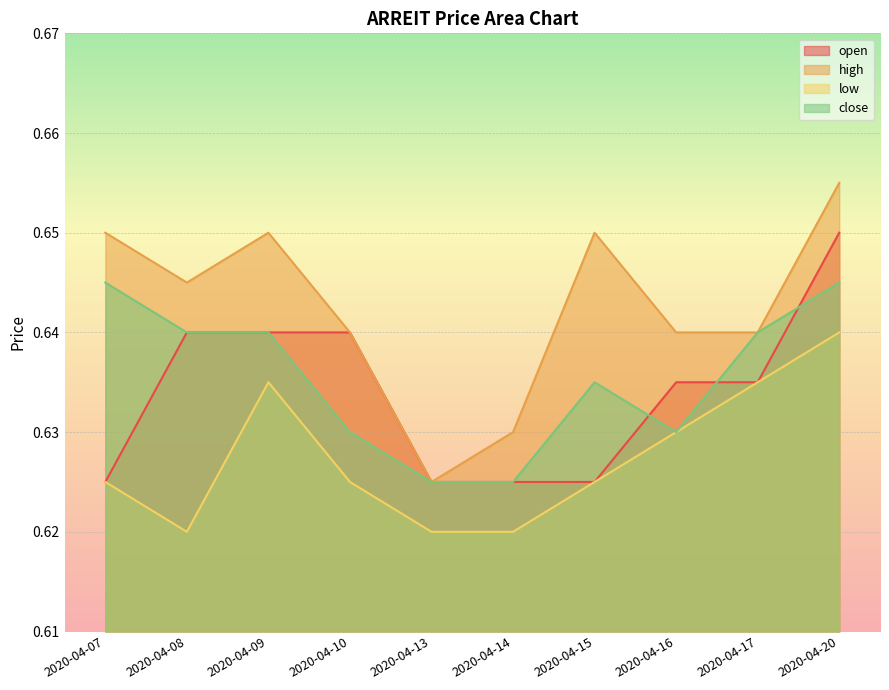

What is the lowest value of the low series?

0.6